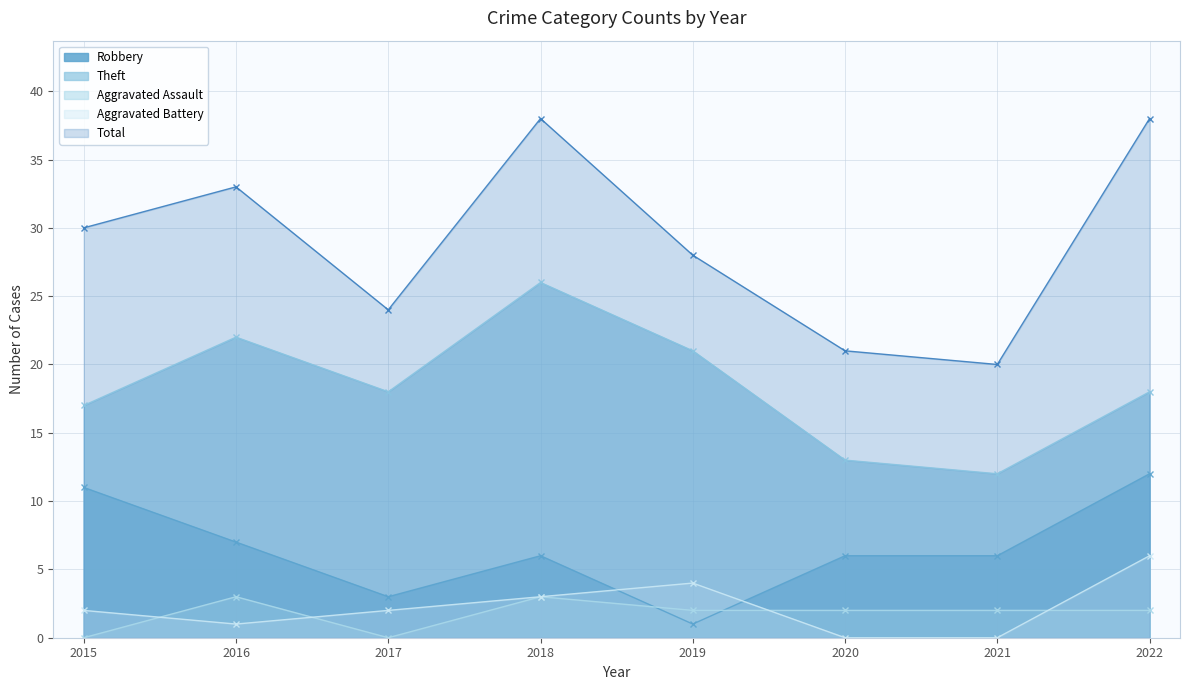

How many lines are shown in the chart?

5